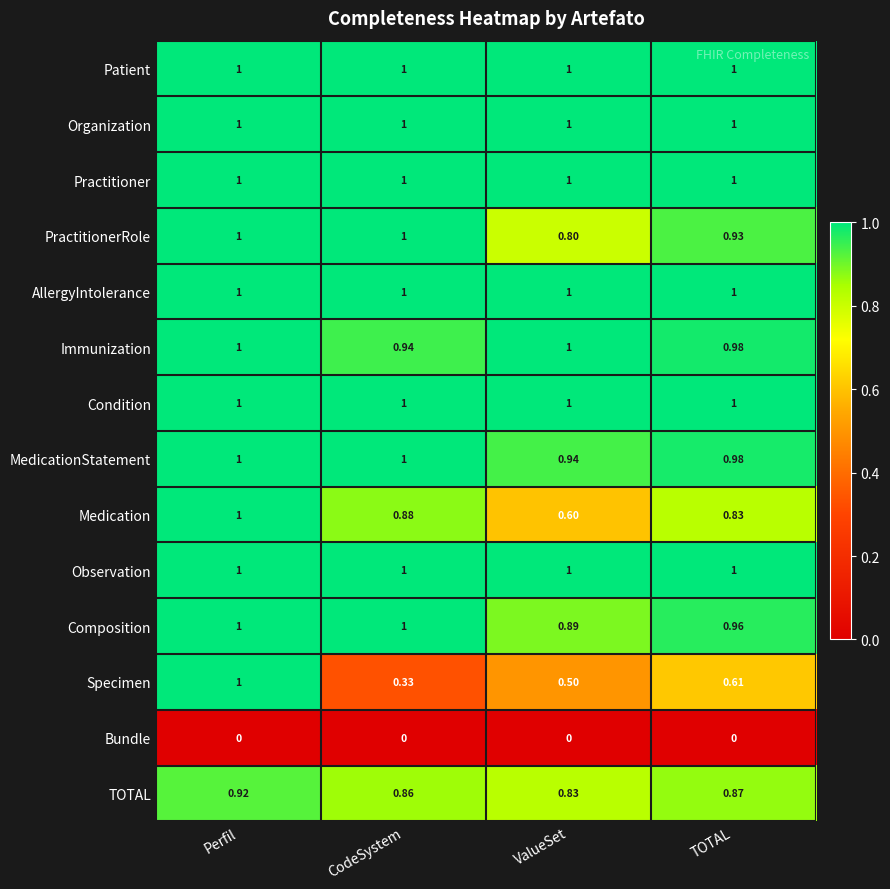

Between CodeSystem and TOTAL, which series saw the biggest shift?

Specimen